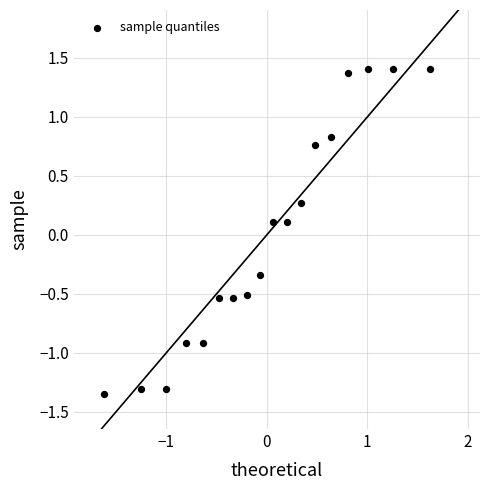

What is the range of Y values (max minus min)?

2.8